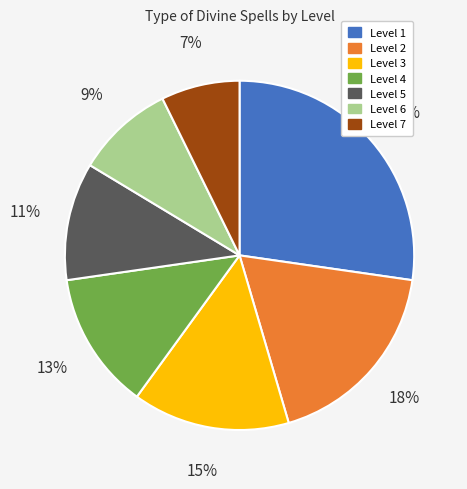

Does Level 1 account for over 50% of the chart?

No